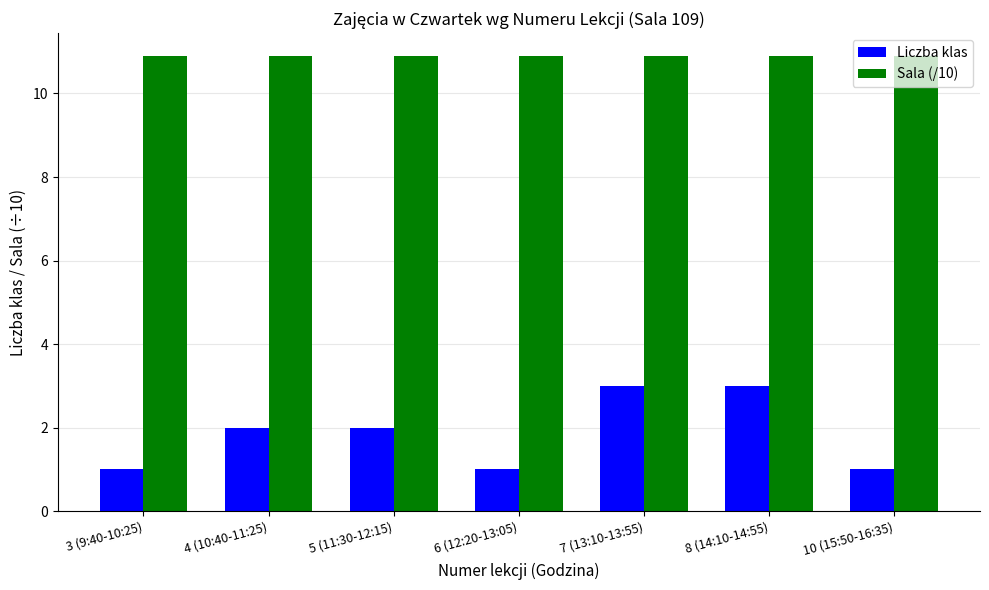

At 5 (11:30-12:15), list the series in order from largest to smallest.

Sala (/10), Liczba klas